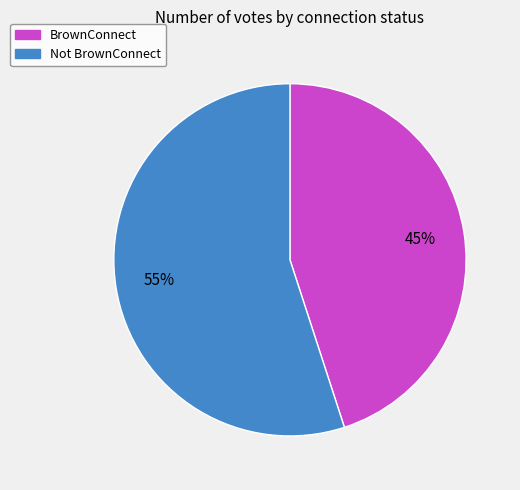

To the nearest percent, what is the difference between the Not BrownConnect and BrownConnect slice percentages?

10%